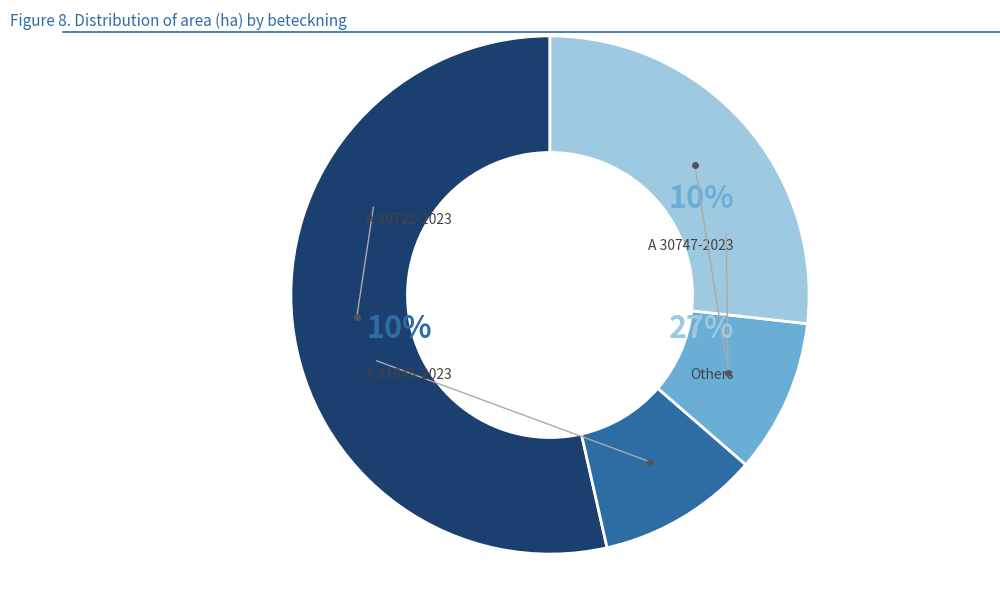

Which category has the smallest portion of the pie?

A 31110-2023